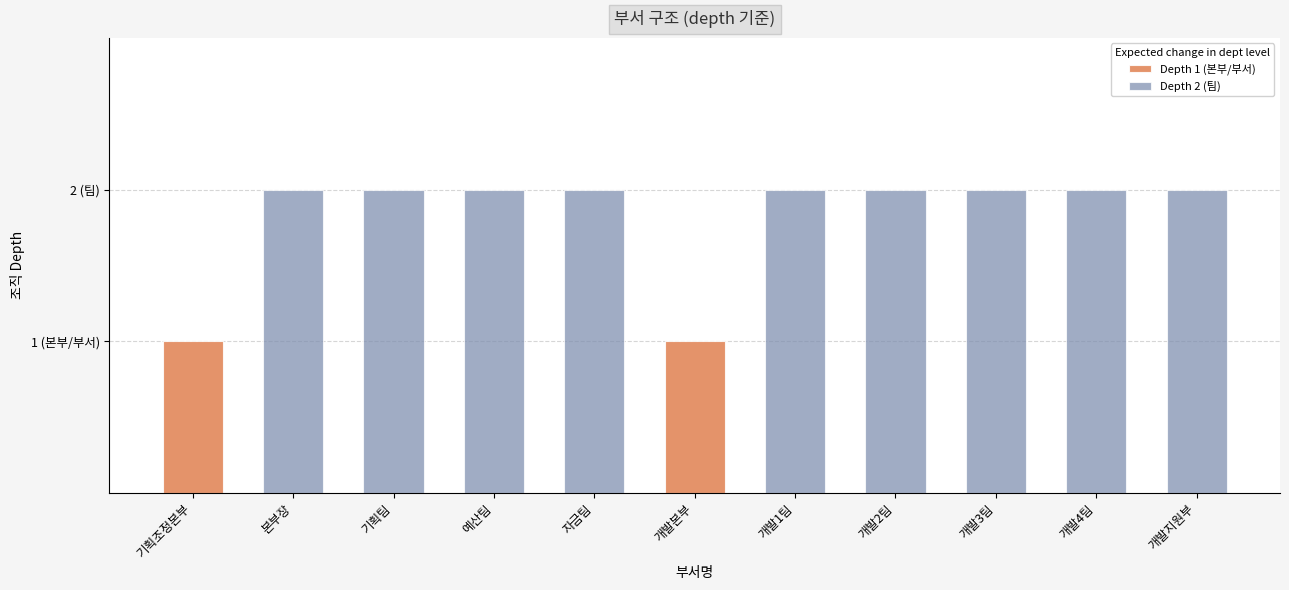

Reading left to right, what are all the values shown in this chart?

1	2	2	2	2	1	2	2	2	2	2